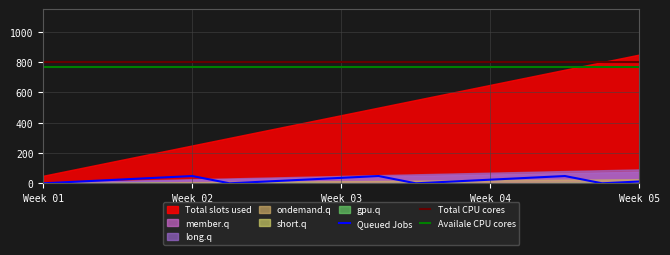

What is the highest value of the Queued Jobs series?

48